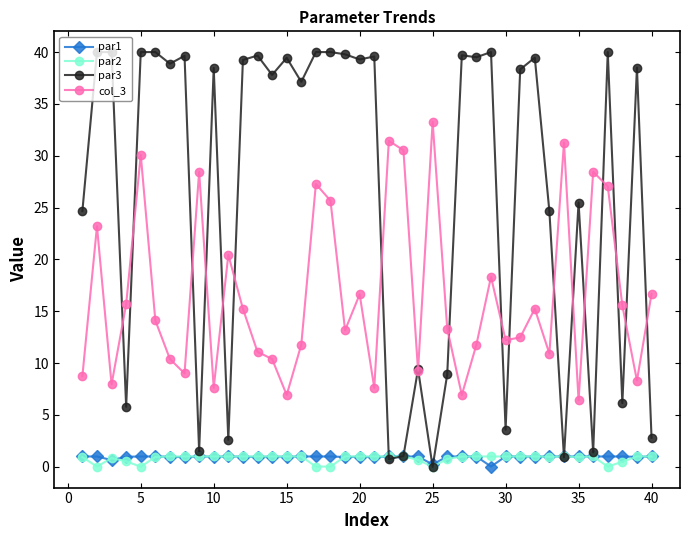

What is the minimum value for col_3?

6.4